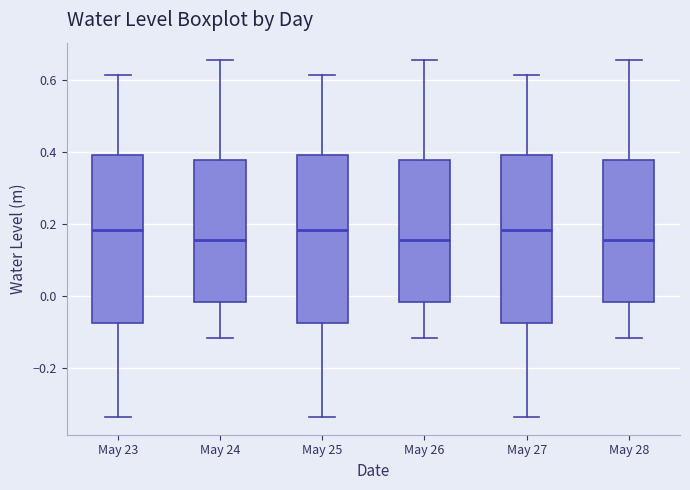

Reading left to right, transcribe this box plot: for each box, give where its median line is, the range the box spans, and where its two whiskers end, as read against the y-axis. The values are not printed on the chart, so give them approximately, as read against the axis.

May 23: median 0.18, box -0.08 to 0.40, whiskers -0.34 to 0.62
May 24: median 0.16, box -0.02 to 0.38, whiskers -0.12 to 0.66
May 25: median 0.18, box -0.08 to 0.40, whiskers -0.34 to 0.62
May 26: median 0.16, box -0.02 to 0.38, whiskers -0.12 to 0.66
May 27: median 0.18, box -0.08 to 0.40, whiskers -0.34 to 0.62
May 28: median 0.16, box -0.02 to 0.38, whiskers -0.12 to 0.66